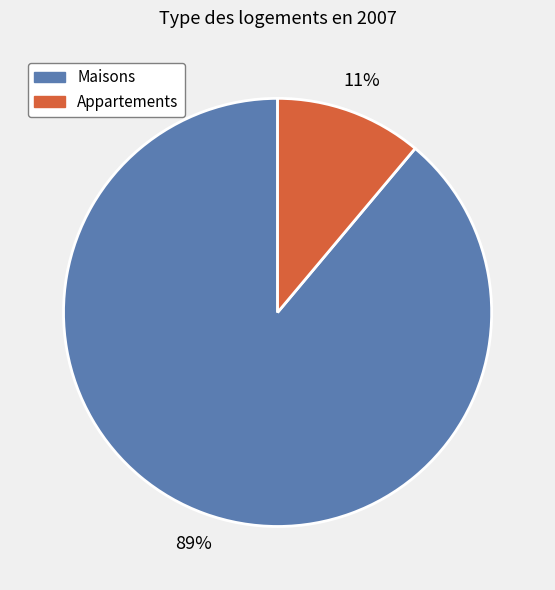

Between Appartements and Maisons, which is larger?

Maisons